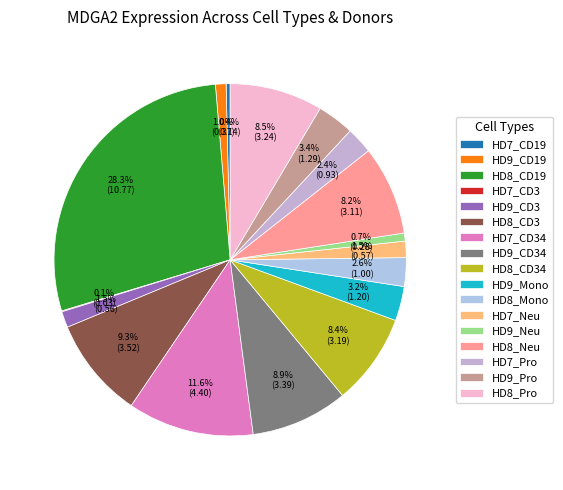

What portion of the pie excludes HD7_Pro?

97.6%